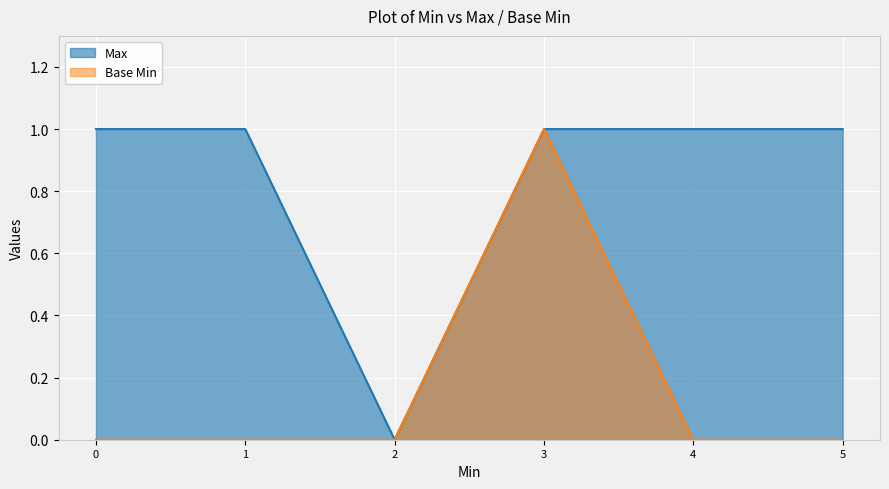

Count the Base Min values in the range 0 to 1.

6